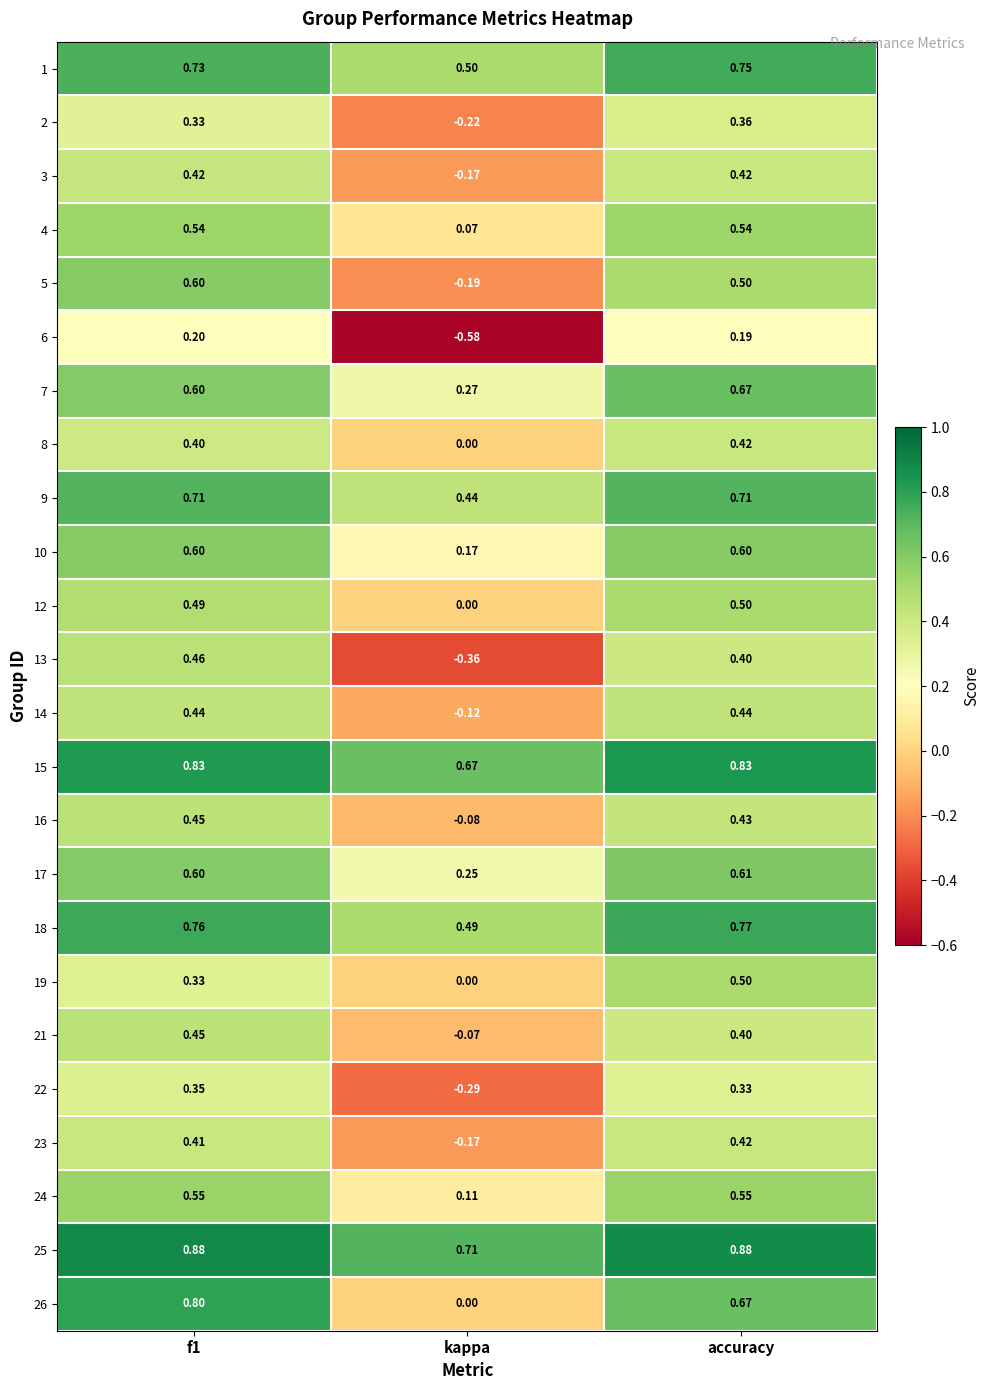

Where is 15 nearest to the value 0?

kappa